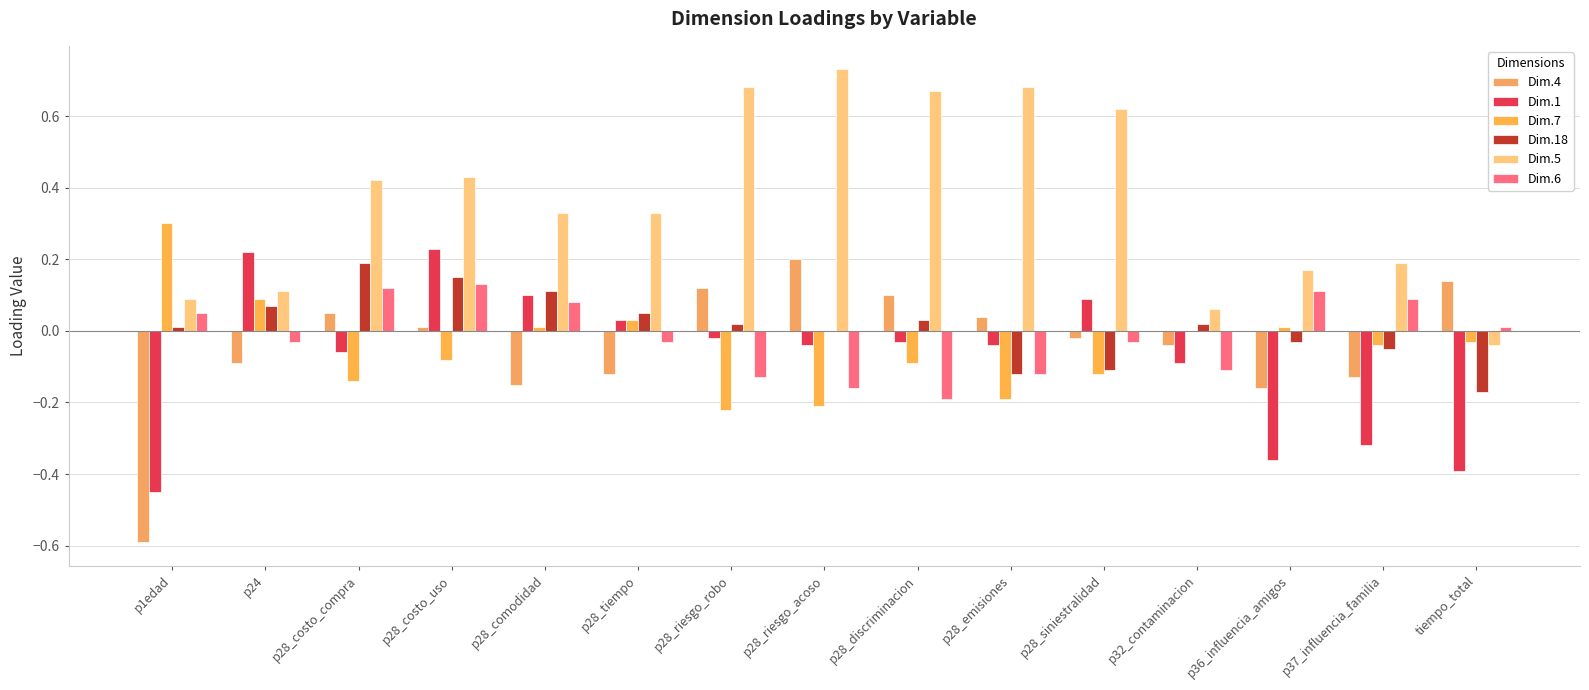

How many groups of bars are there?

15